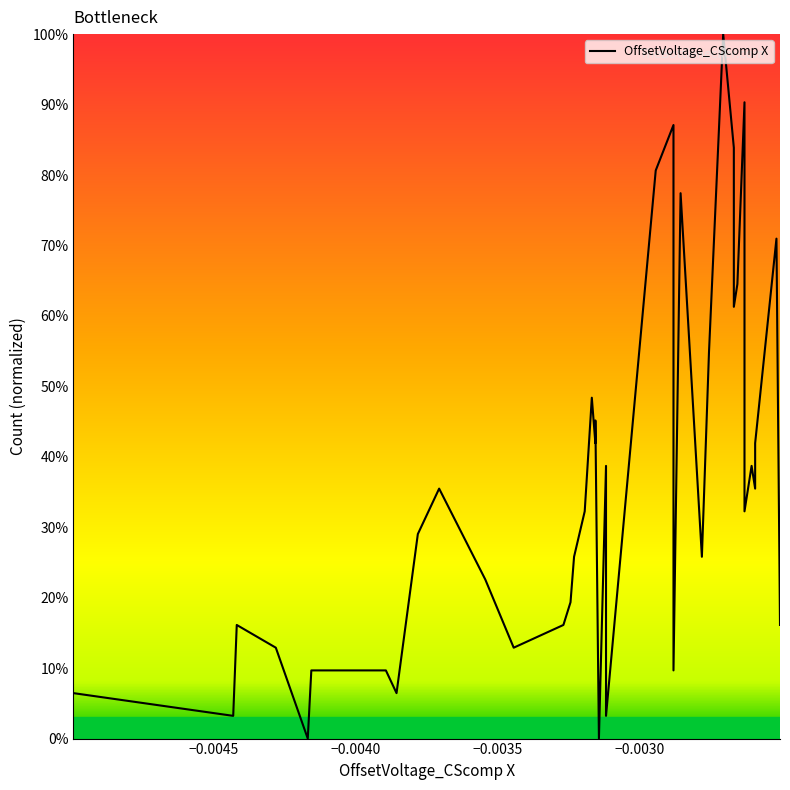

What is the difference between the maximum and minimum values?

100.0